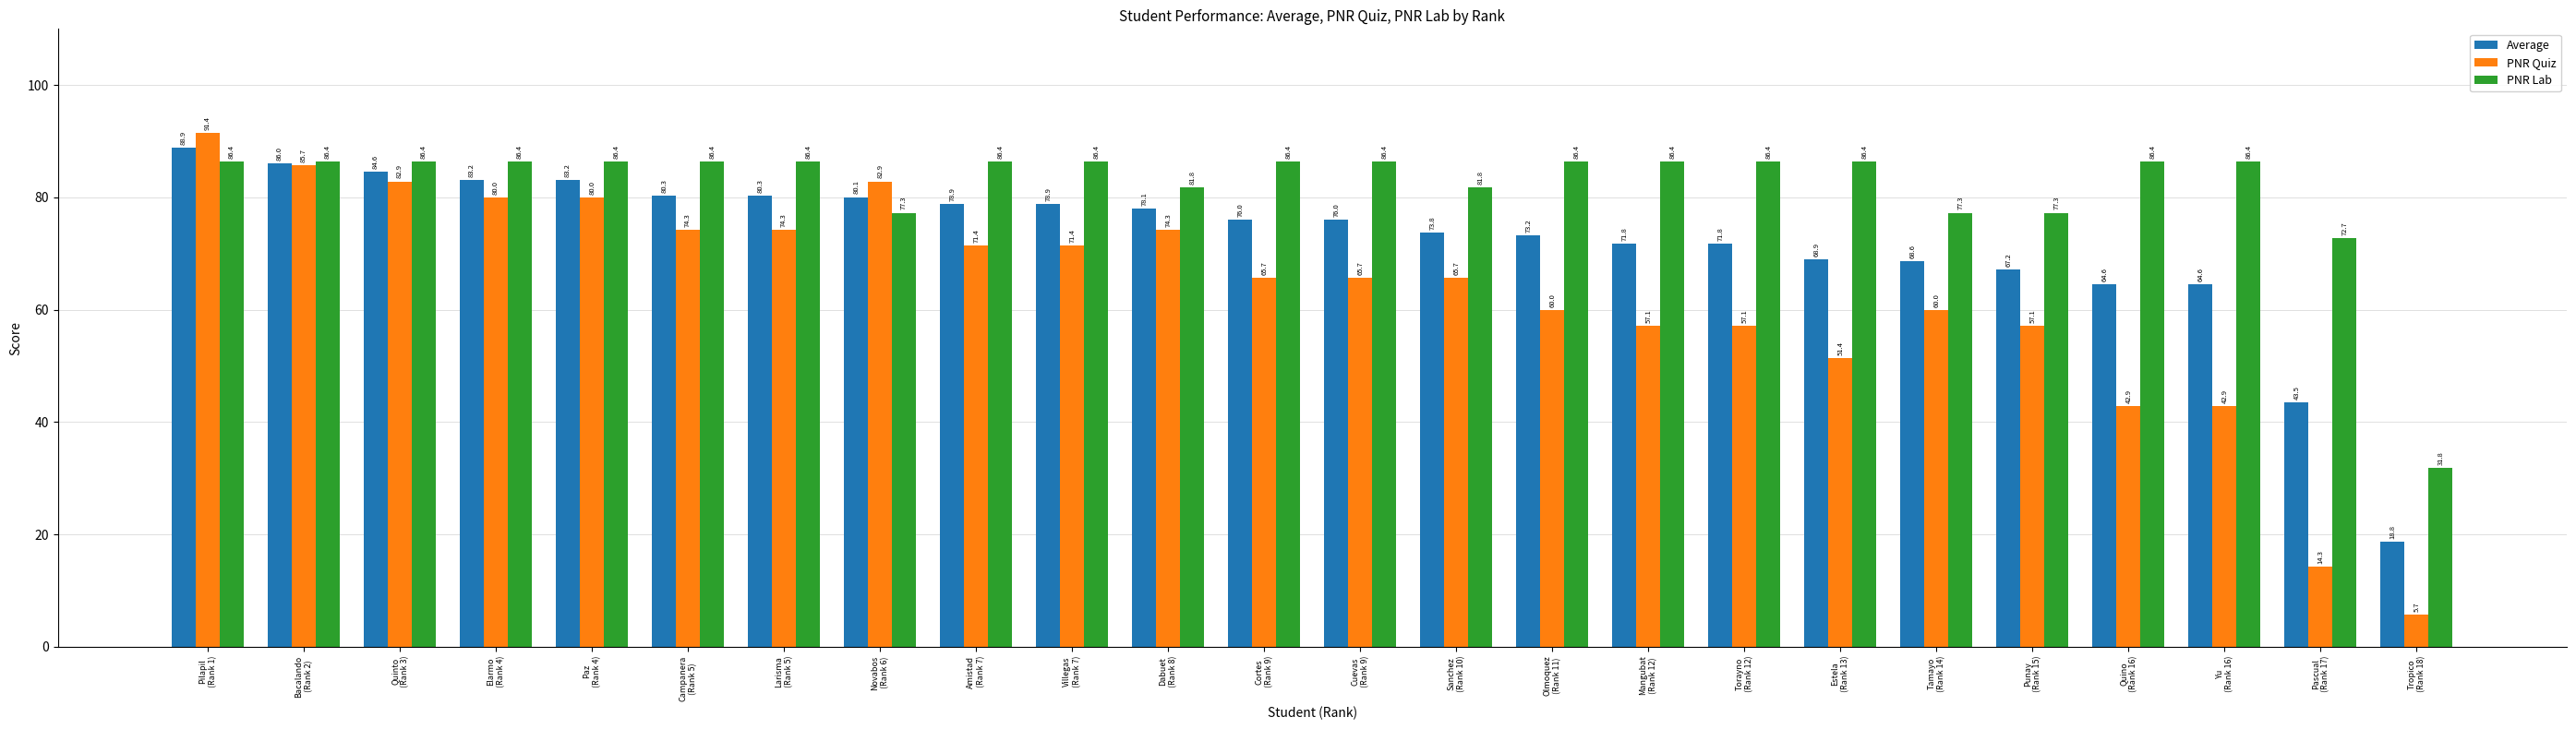

List the series in order of their overall mean, lowest first.

PNR Quiz, Average, PNR Lab